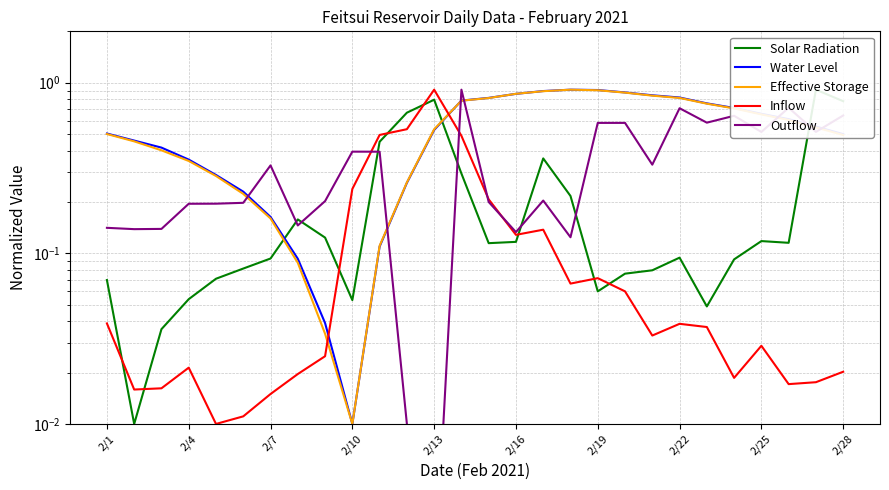

Count the number of data series in this chart.

5